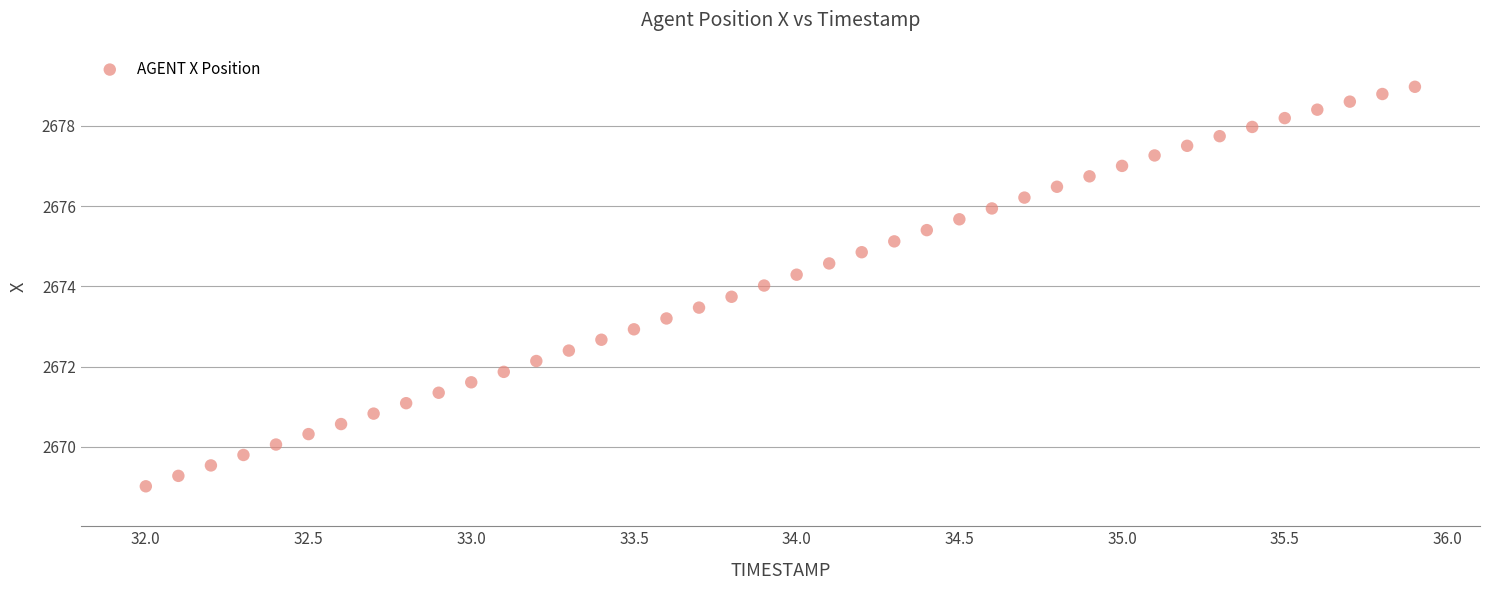

What is the range of X values (max minus min)?

3.9